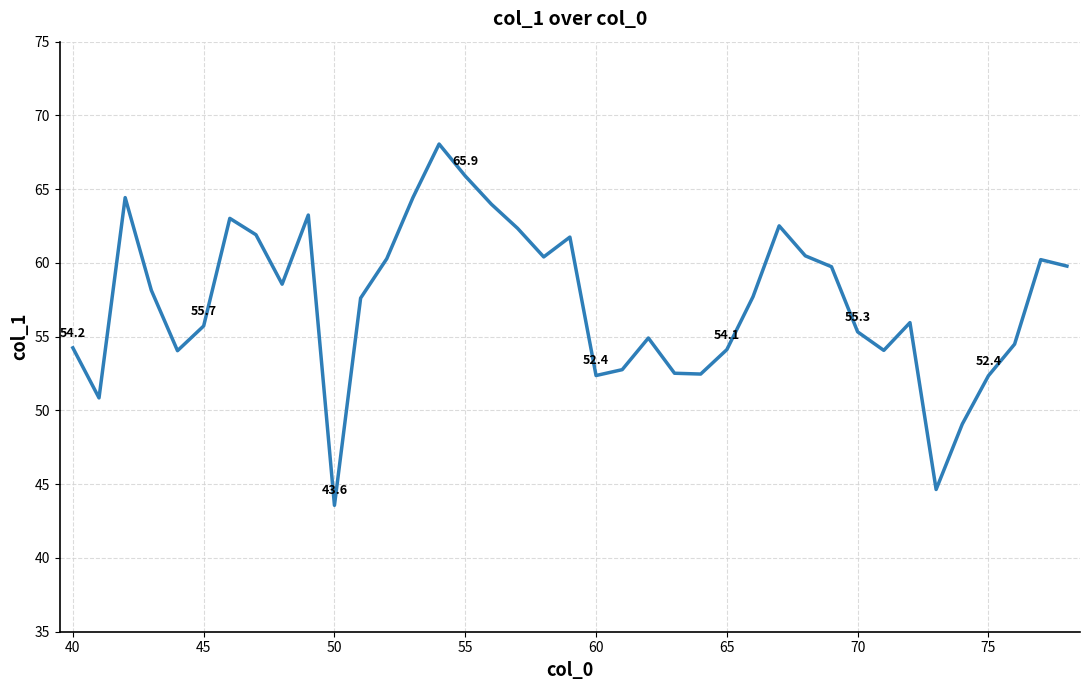

What is the maximum value shown in the chart?

68.1